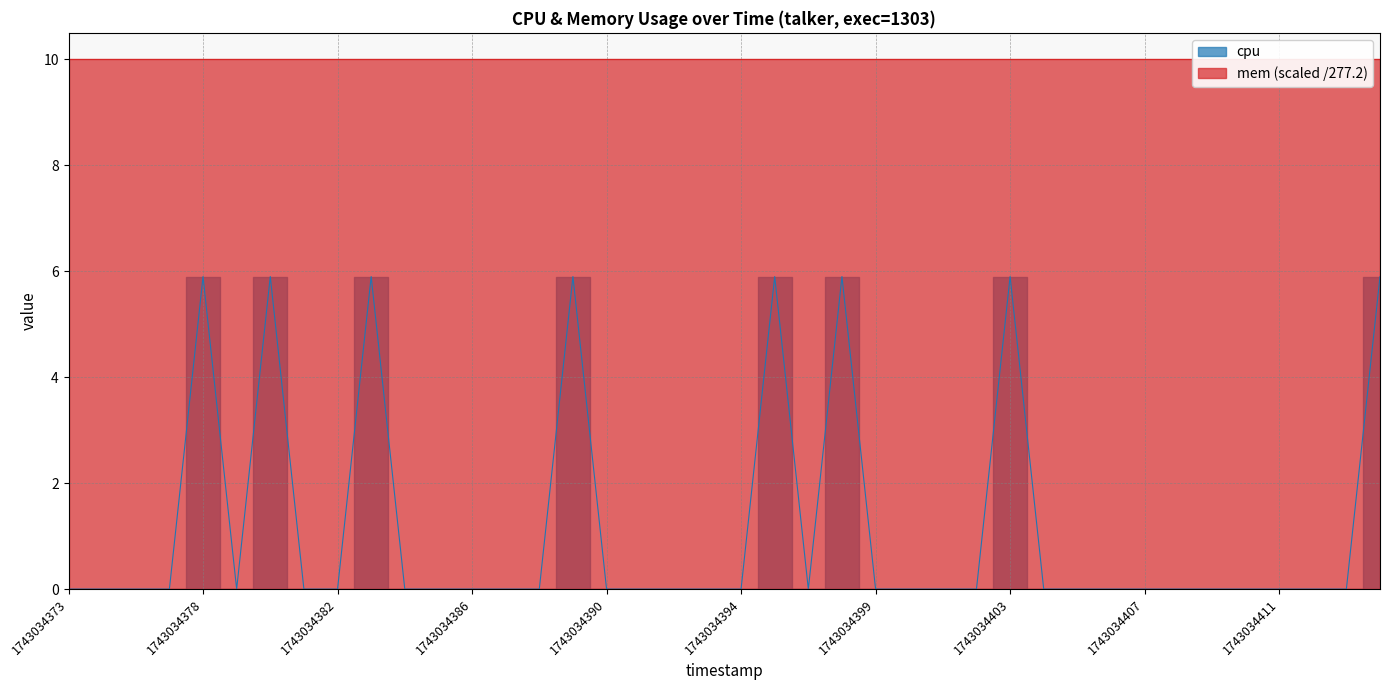

What is the difference between the second highest and minimum values?

5.9